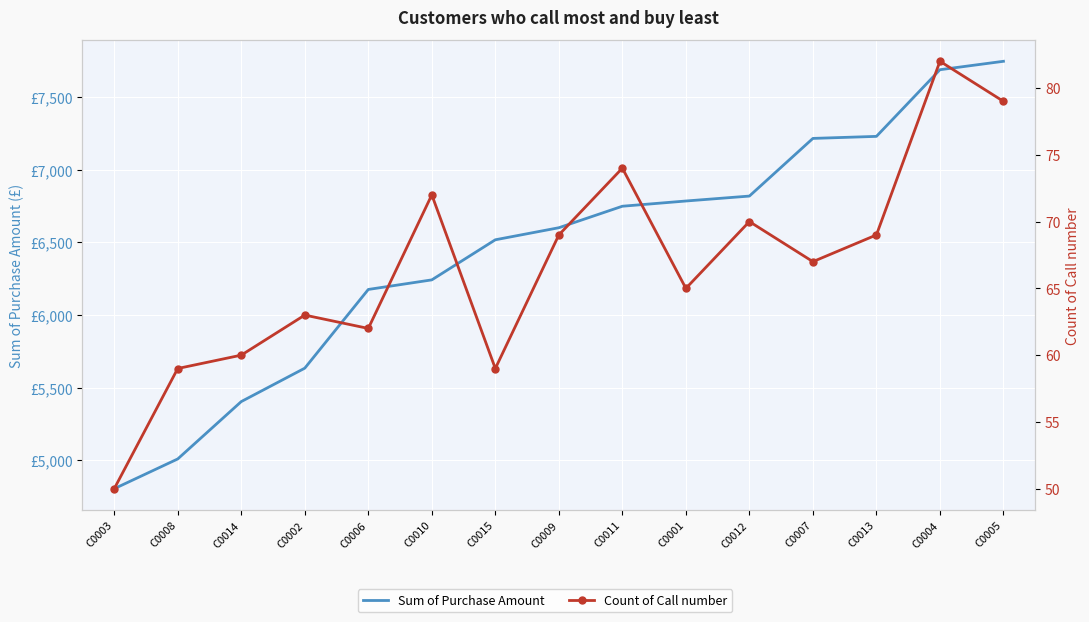

What is the label of the 13th point from the right?

C0014